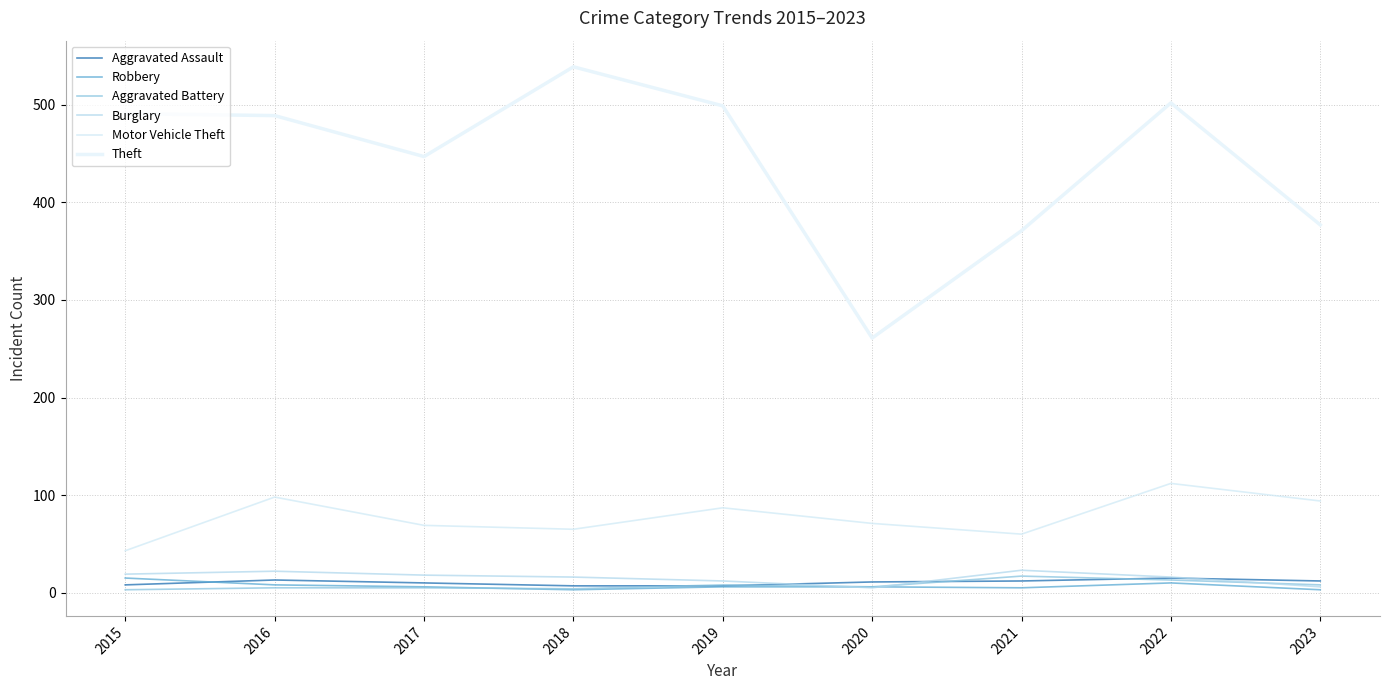

What is the minimum value for Burglary?

5